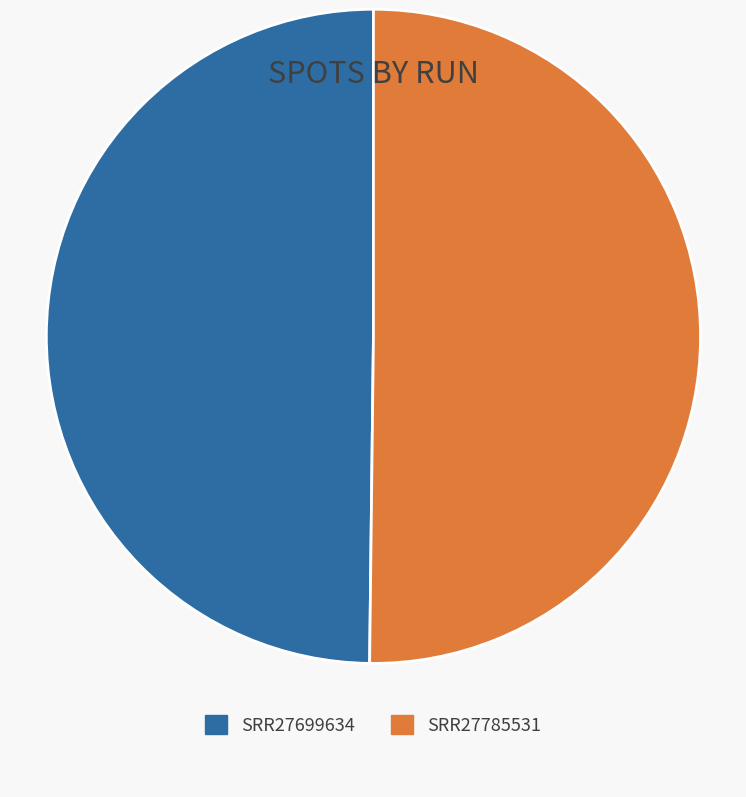

What is the ratio of the value at SRR27699634 to the value at SRR27785531?

1.0